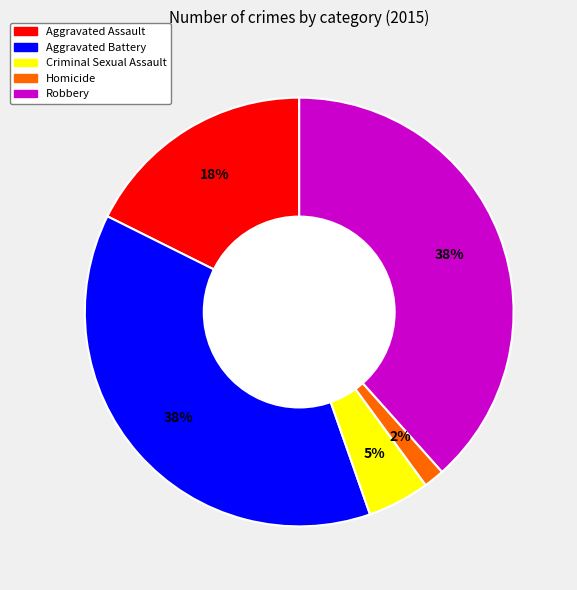

True or false: Criminal Sexual Assault accounts for 13% of the total.

False